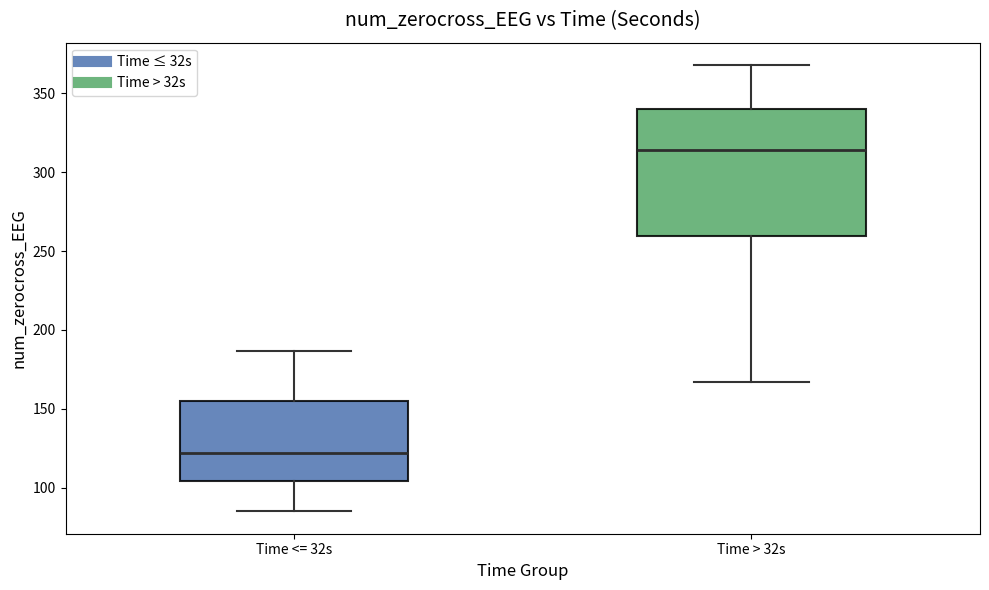

Comparing the boxes themselves (not the whiskers), which one is the tallest?

Time > 32s